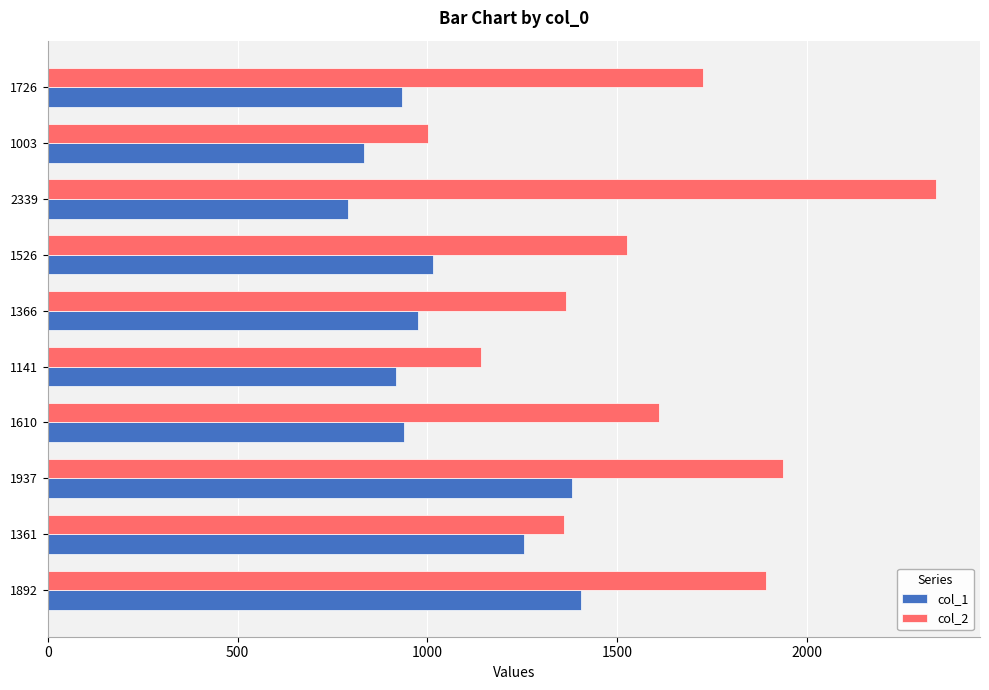

What is the difference between the maximum and minimum values in the col_1 series?

614